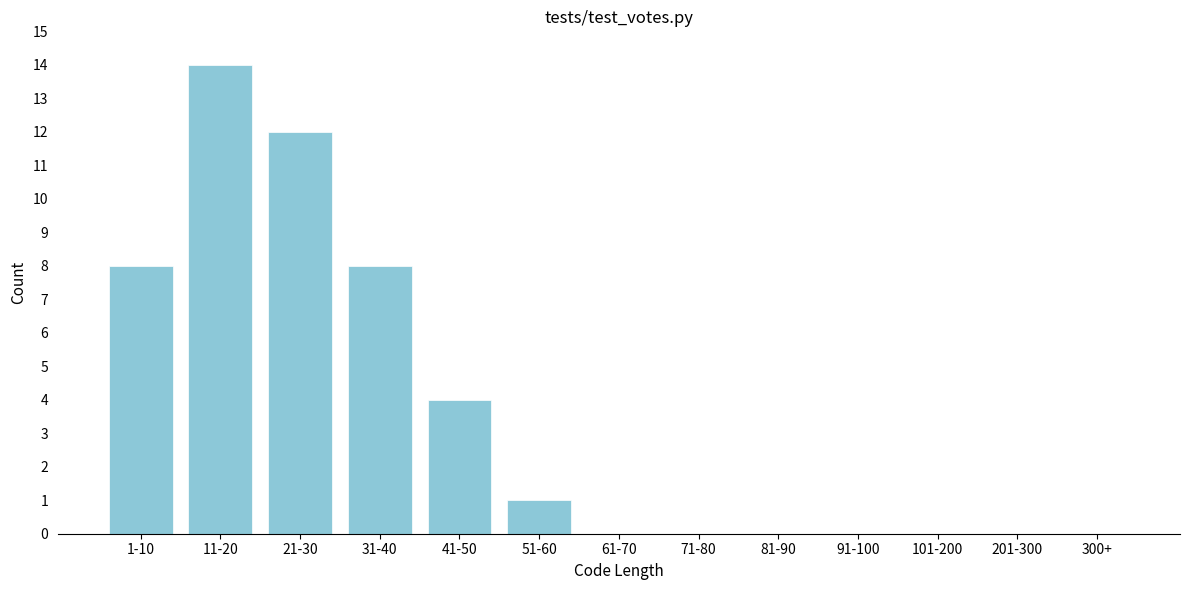

Reading left to right, list all the values displayed in this chart.

1-10=8	11-20=14	21-30=12	31-40=8	41-50=4	51-60=1	61-70=0	71-80=0	81-90=0	91-100=0	101-200=0	201-300=0	300+=0